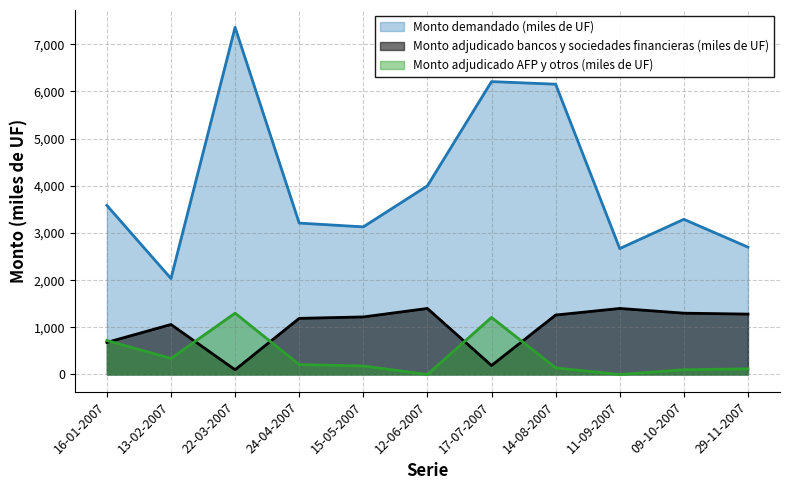

The value of Monto adjudicado bancos y sociedades financieras (miles de UF) at 22-03-2007 is 179. True or false?

False